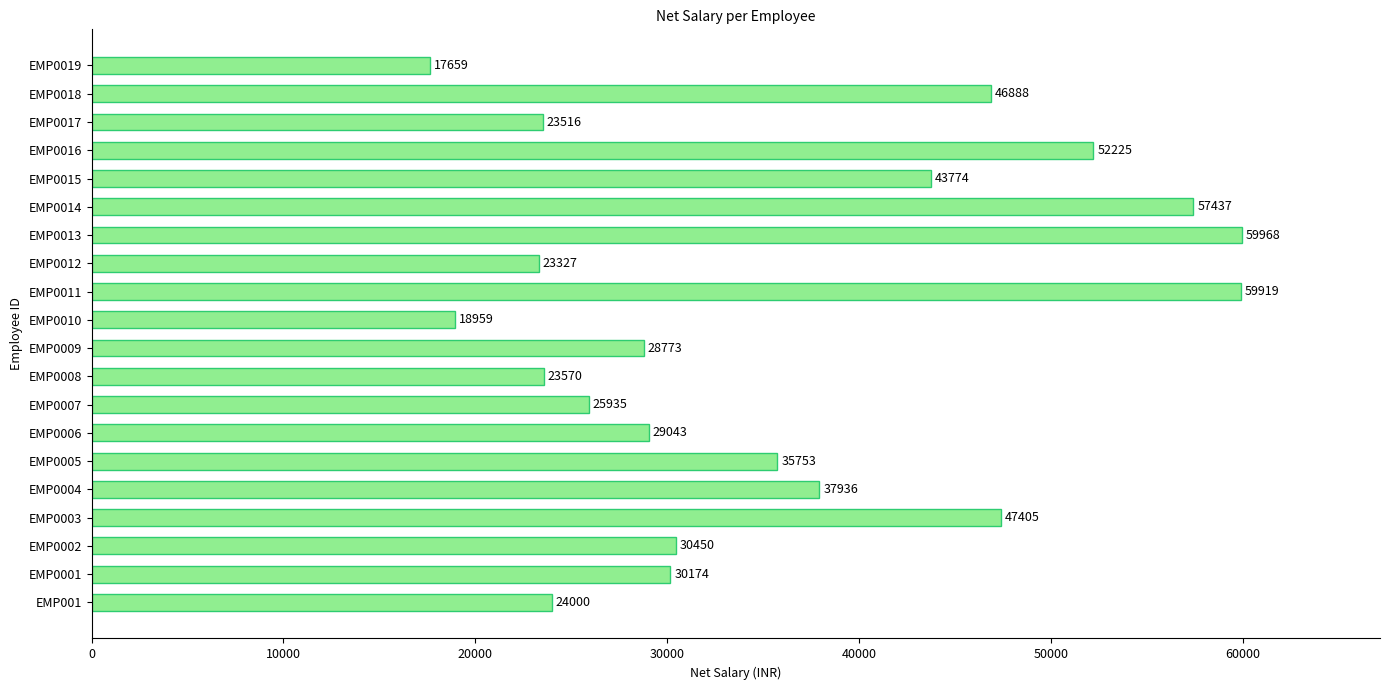

What is the sum of the values at EMP0016 and EMP0006?

81268